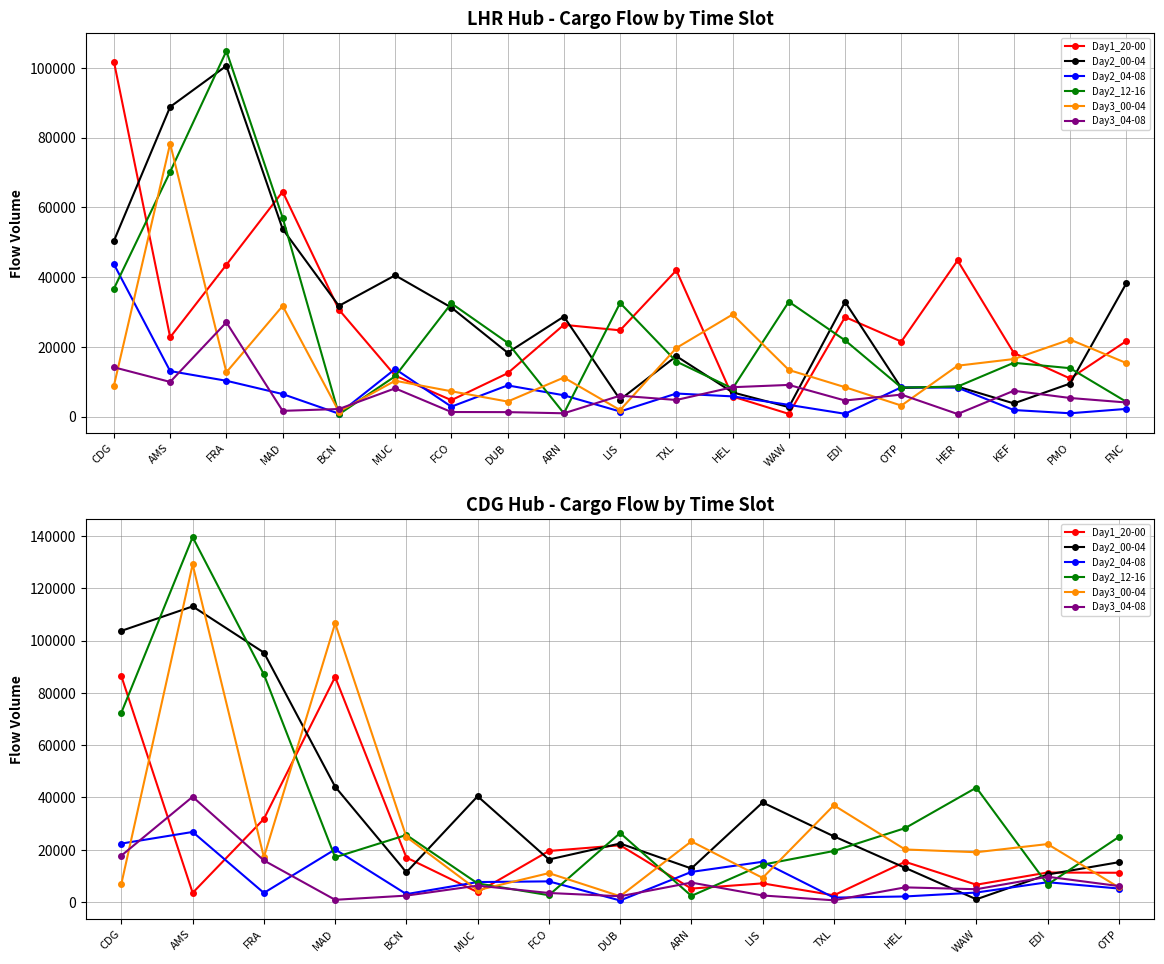

How many intersections are there between Day2_12-16 and Day1_20-00?

9